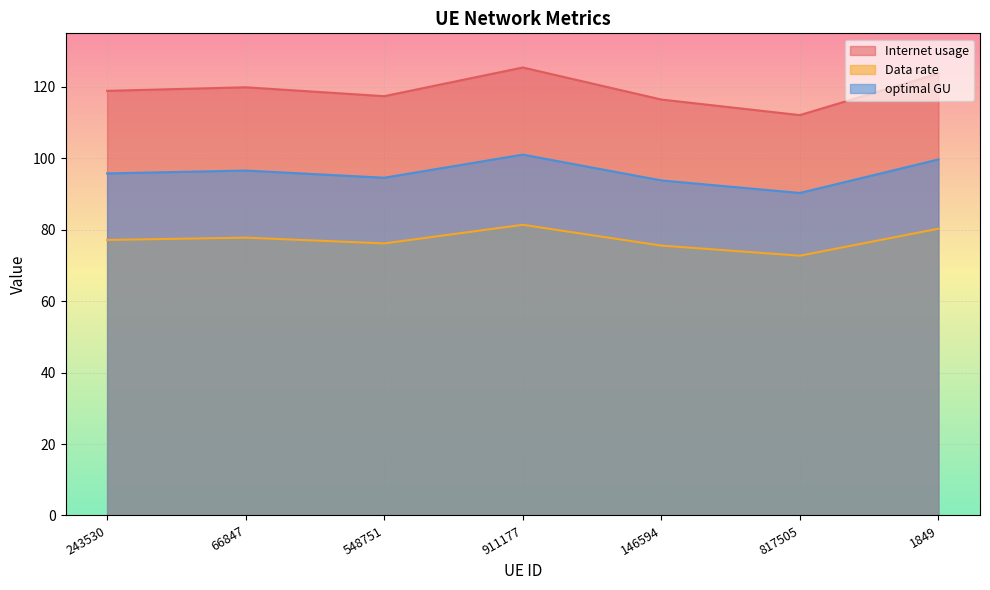

Between 146594 and 817505, which is larger?

146594